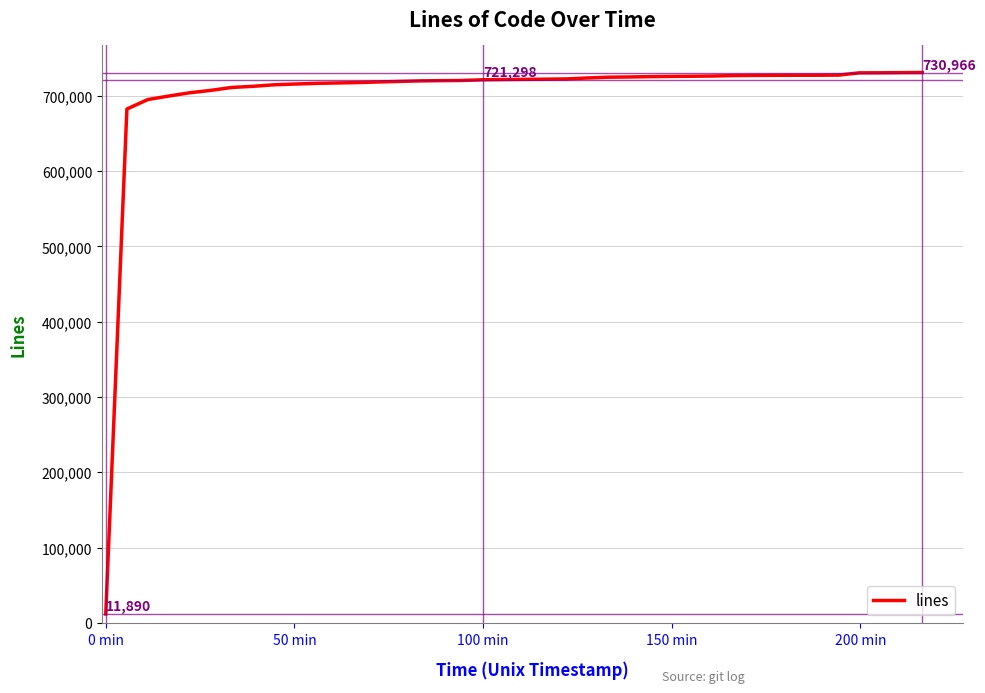

How many lines are shown in the chart?

1